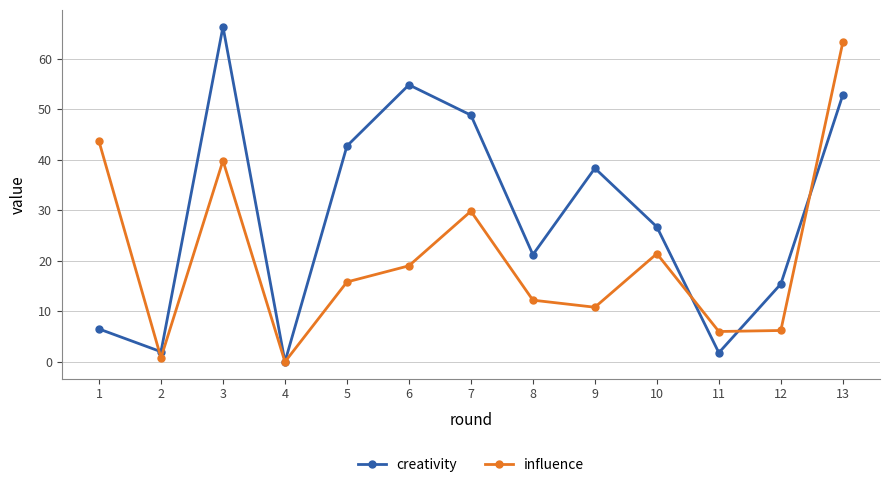

True or false: creativity has more than 0 interior local peaks.

True